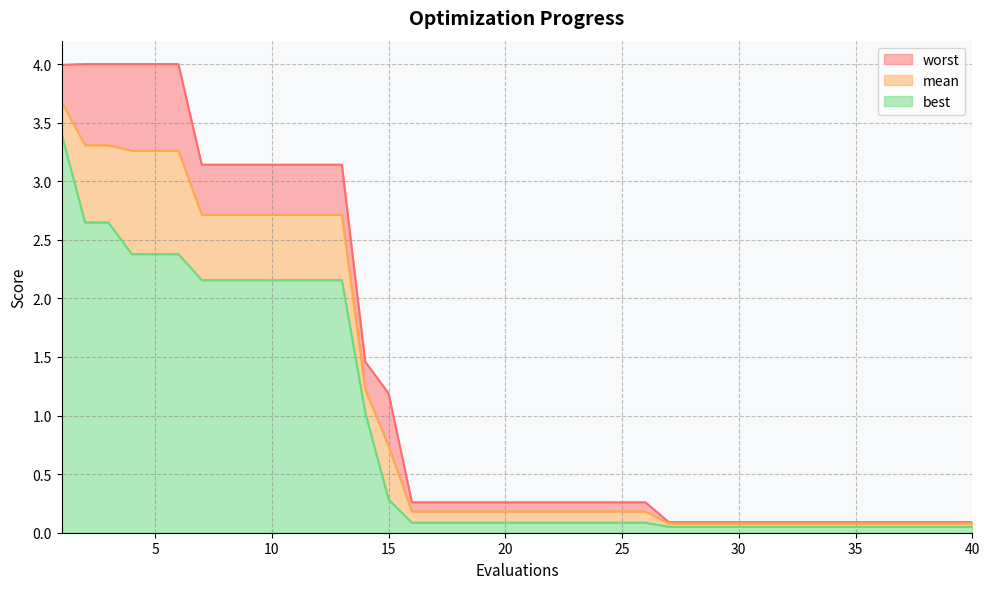

What is the average value of the mean series?

1.1